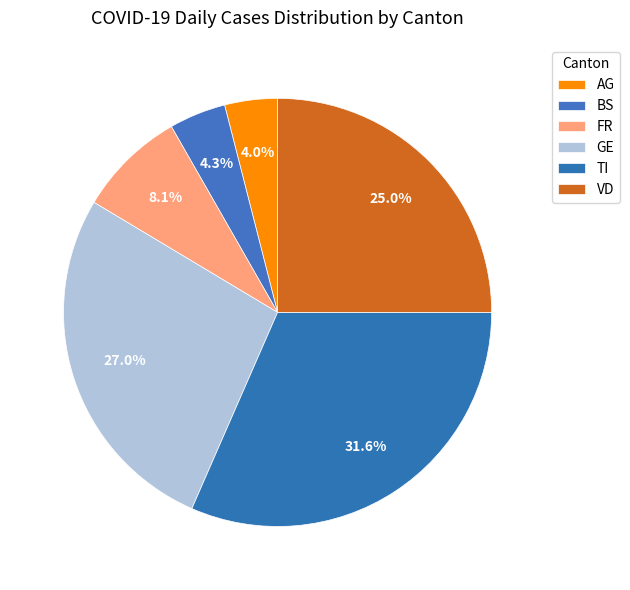

True or false: GE accounts for 27% of the total.

False